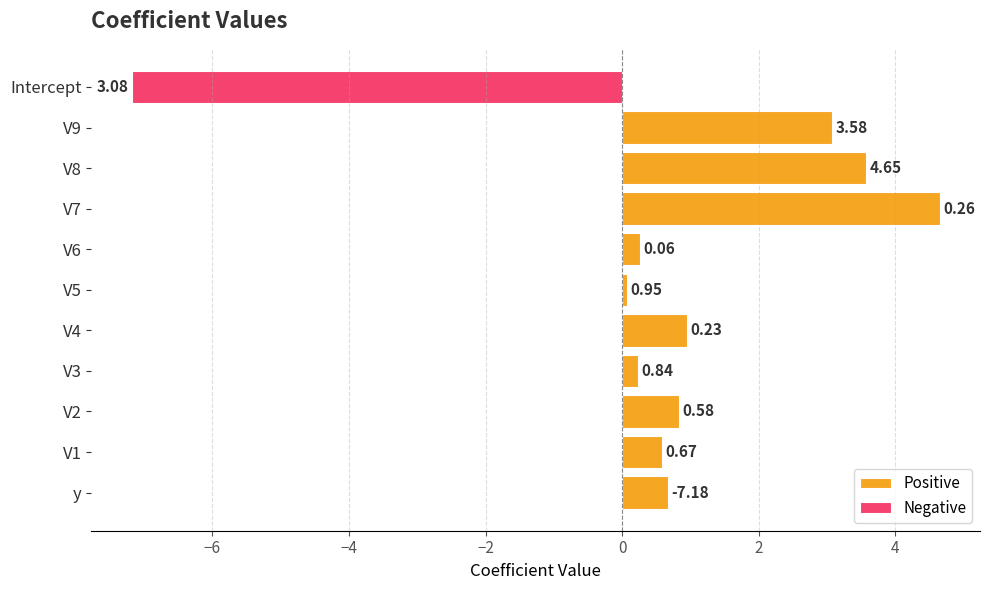

List the labels in order of Positive value, smallest first.

V5, V3, V6, V1, y, V2, V4, V9, V8, V7